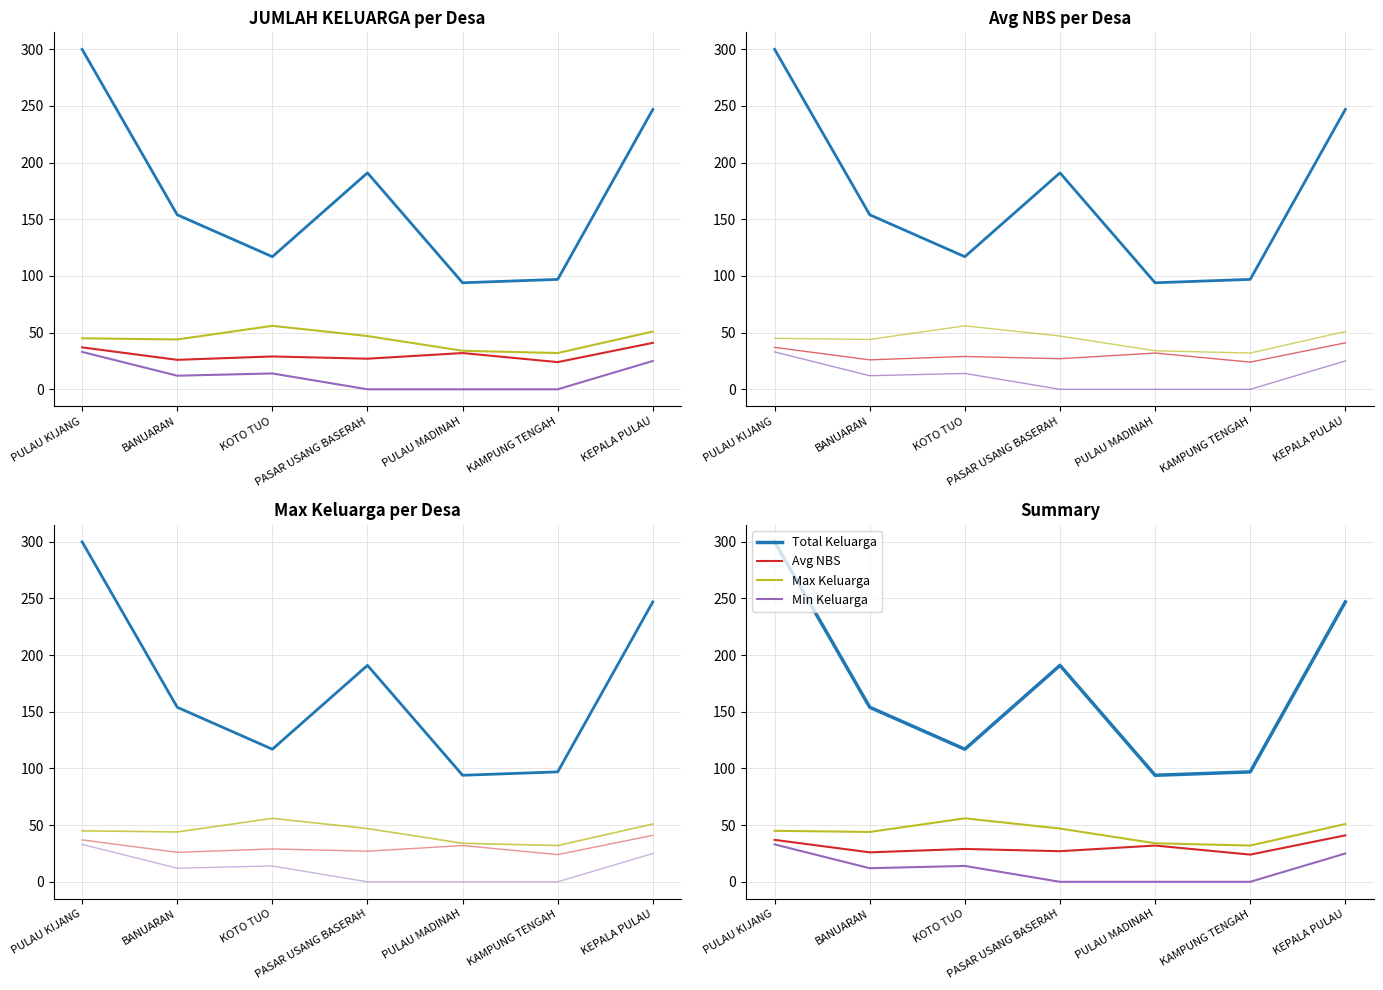

The value of Min Keluarga at KEPALA PULAU is 25. True or false?

True